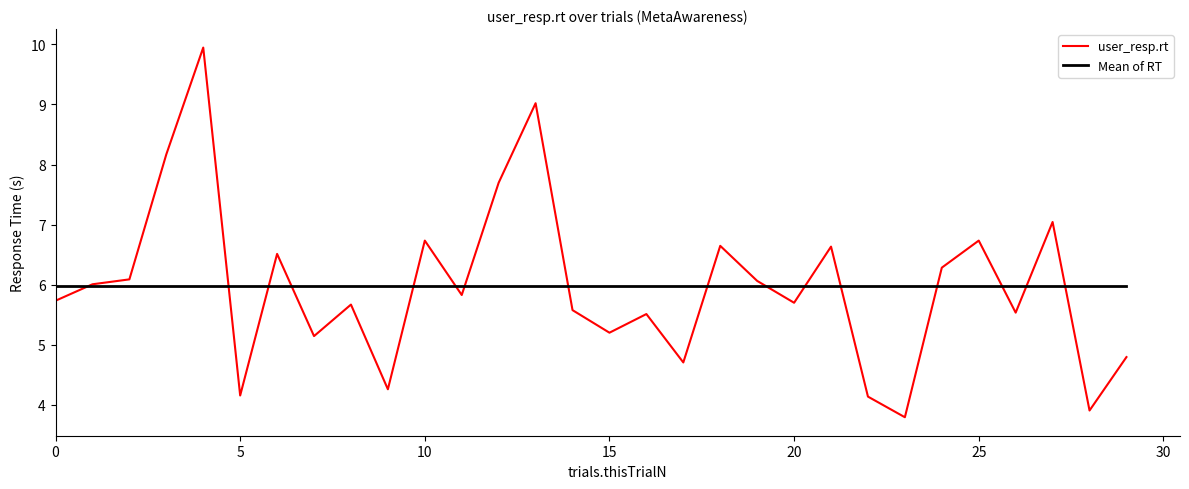

Which series has the largest range (max minus min)?

user_resp.rt